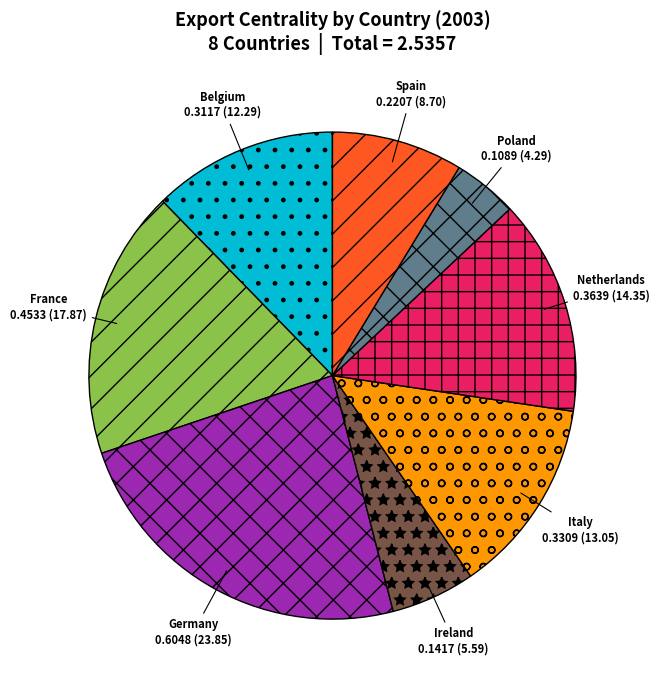

Is the sum of Netherlands and Belgium greater than half?

No